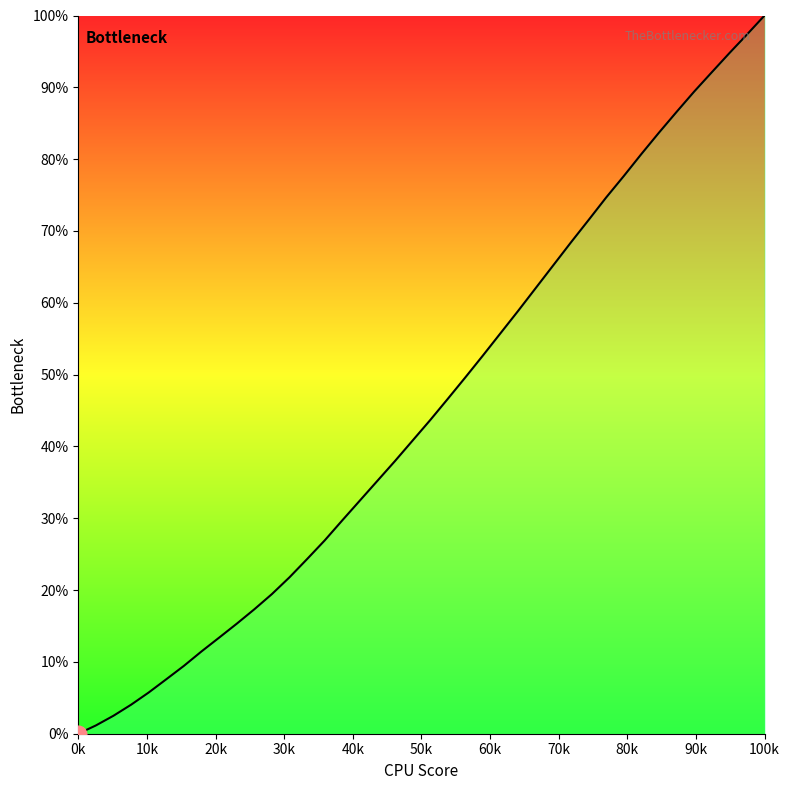

What is the difference between the maximum and minimum values?

100.0